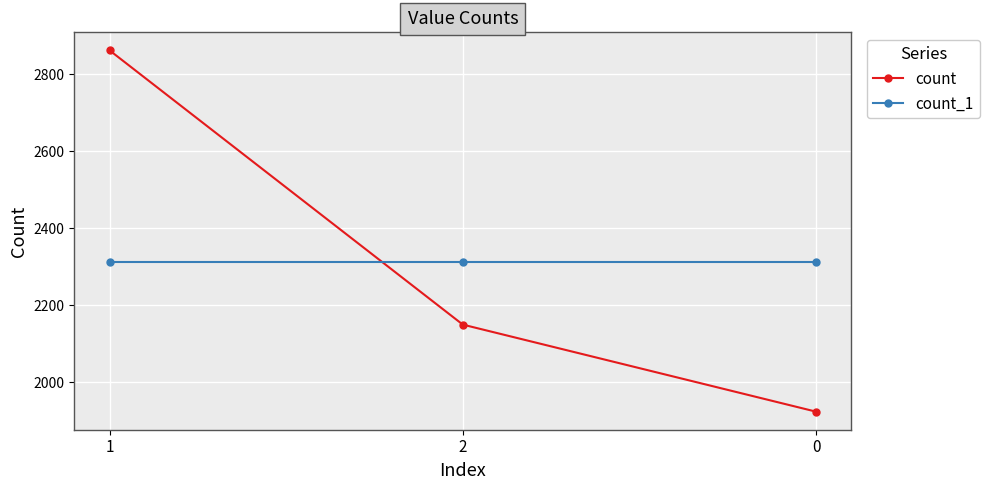

Reading right to left, extract all data points from this chart.

count: 0=1924	2=2150	1=2862
count_1: 0=2312	2=2312	1=2312